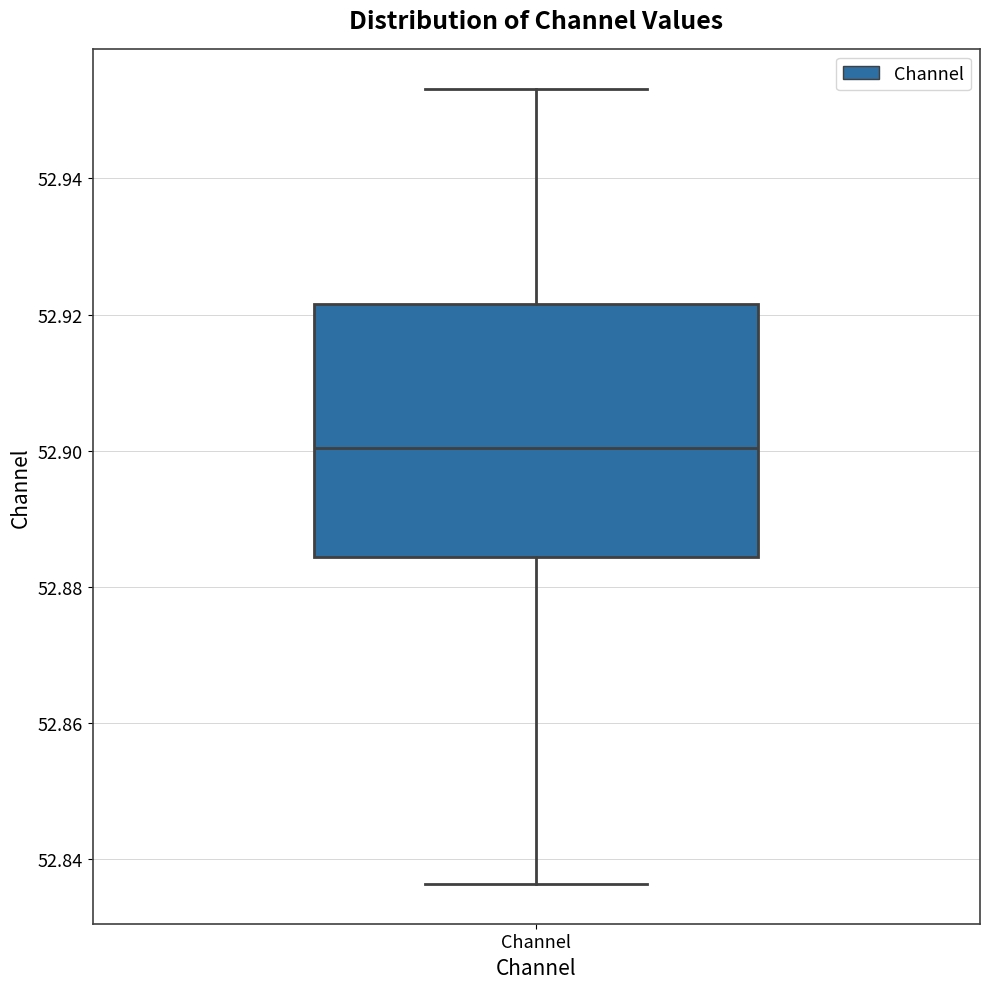

Read this box plot against the y-axis: the position of the median line, the range covered by the box, and the ends of both whiskers. The values are not printed on the chart, so give them approximately, as read against the axis.

median 52.900, box 52.884 to 52.922, whiskers 52.836 to 52.954